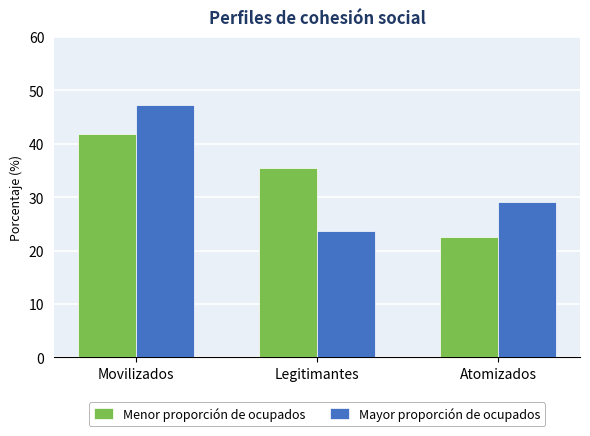

What is the difference between the Menor proporción de ocupados values at Movilizados and Atomizados?

19.3